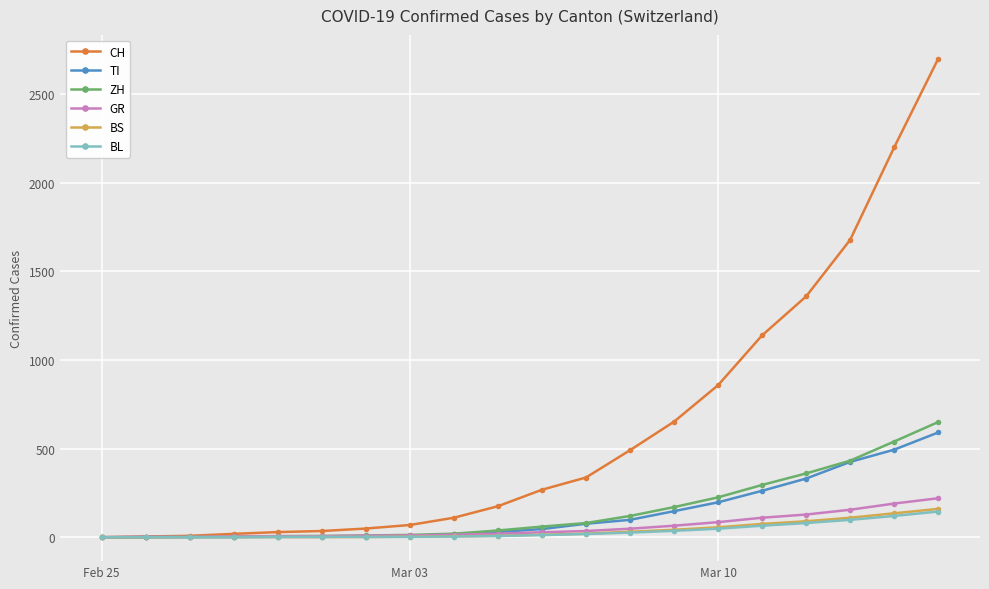

What are all the series names shown in the legend?

CH, TI, ZH, GR, BS, BL